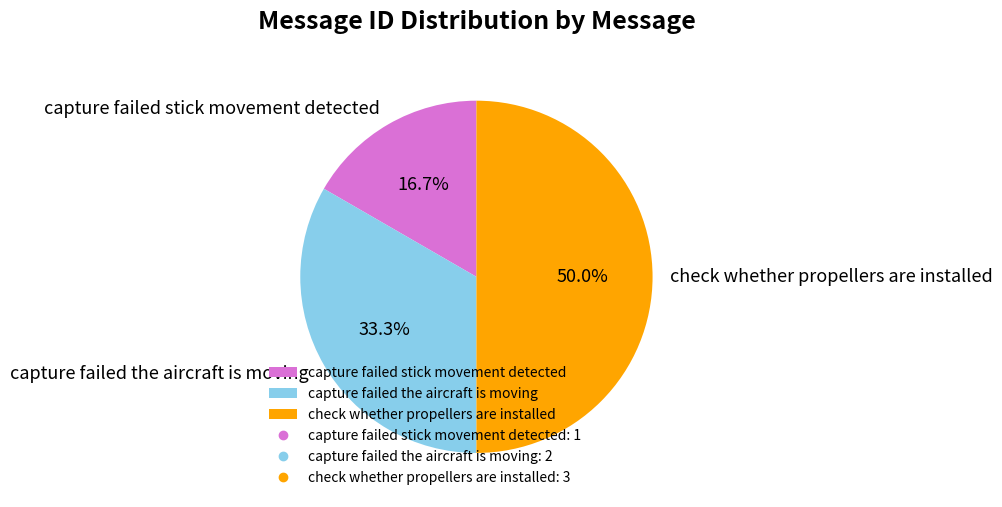

What percentage is the capture failed the aircraft is moving slice, to the nearest percent?

33%